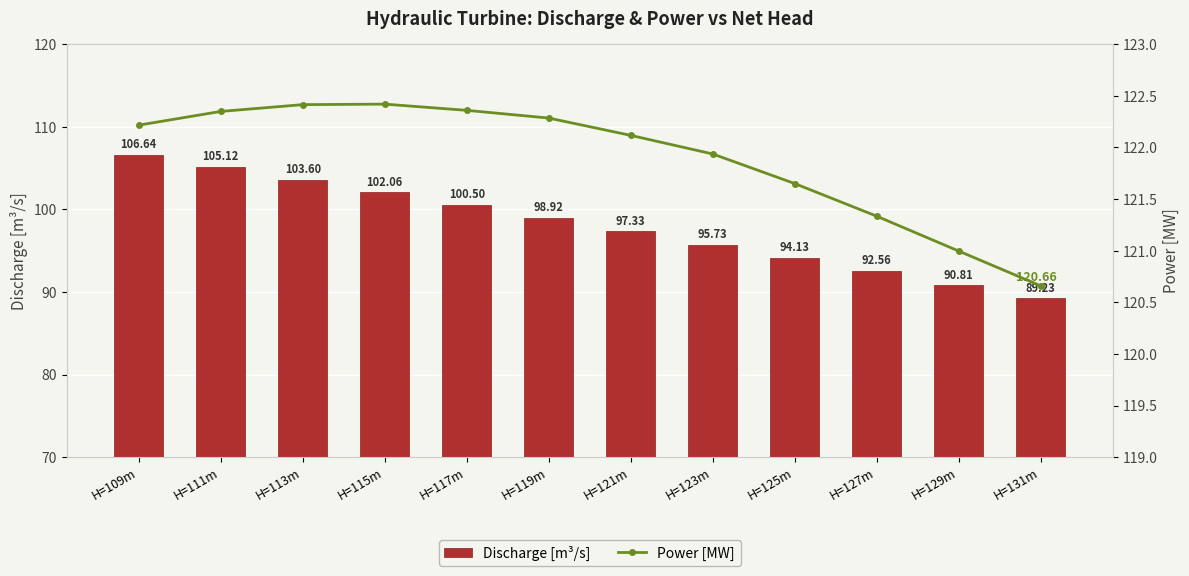

Reading left to right, list all the values displayed in this chart.

Discharge [m³/s]: 106.6	105.1	103.6	102.1	100.5	98.9	97.3	95.7	94.1	92.6	90.8	89.2
Power [MW]: 122.2	122.3	122.4	122.4	122.4	122.3	122.1	121.9	121.7	121.3	121.0	120.7